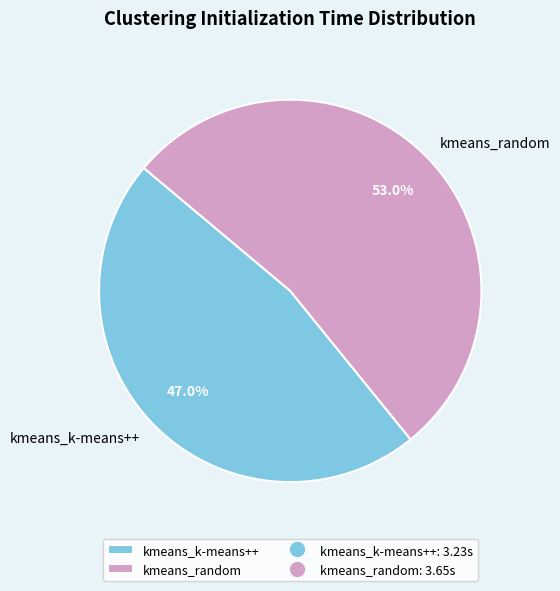

What is the ratio of the value at kmeans_random to the value at kmeans_k-means++?

1.1